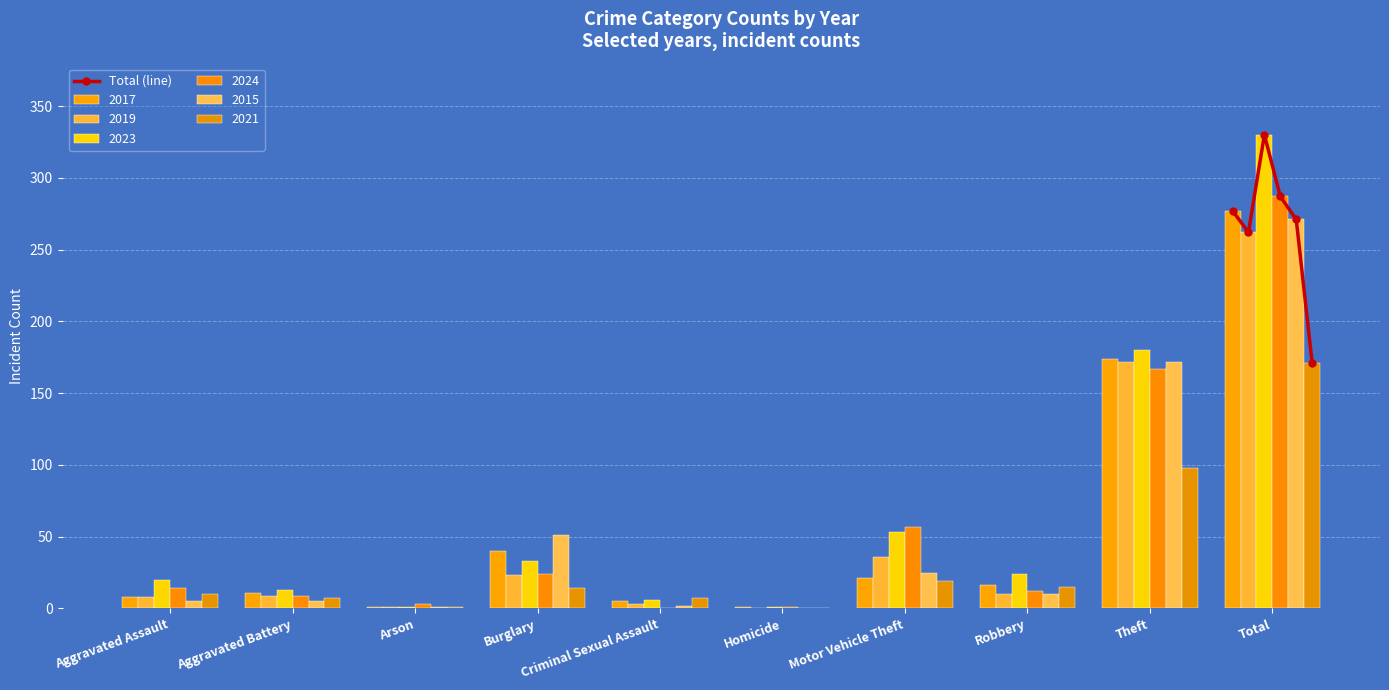

Does the chart contain any negative values?

No